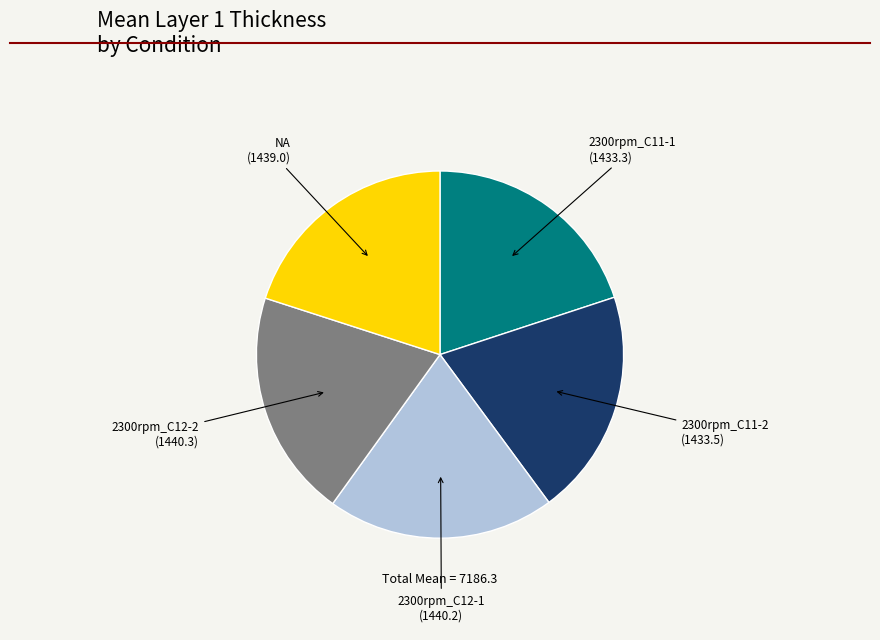

True or false: 2300rpm_C12-1 accounts for 26% of the total.

False